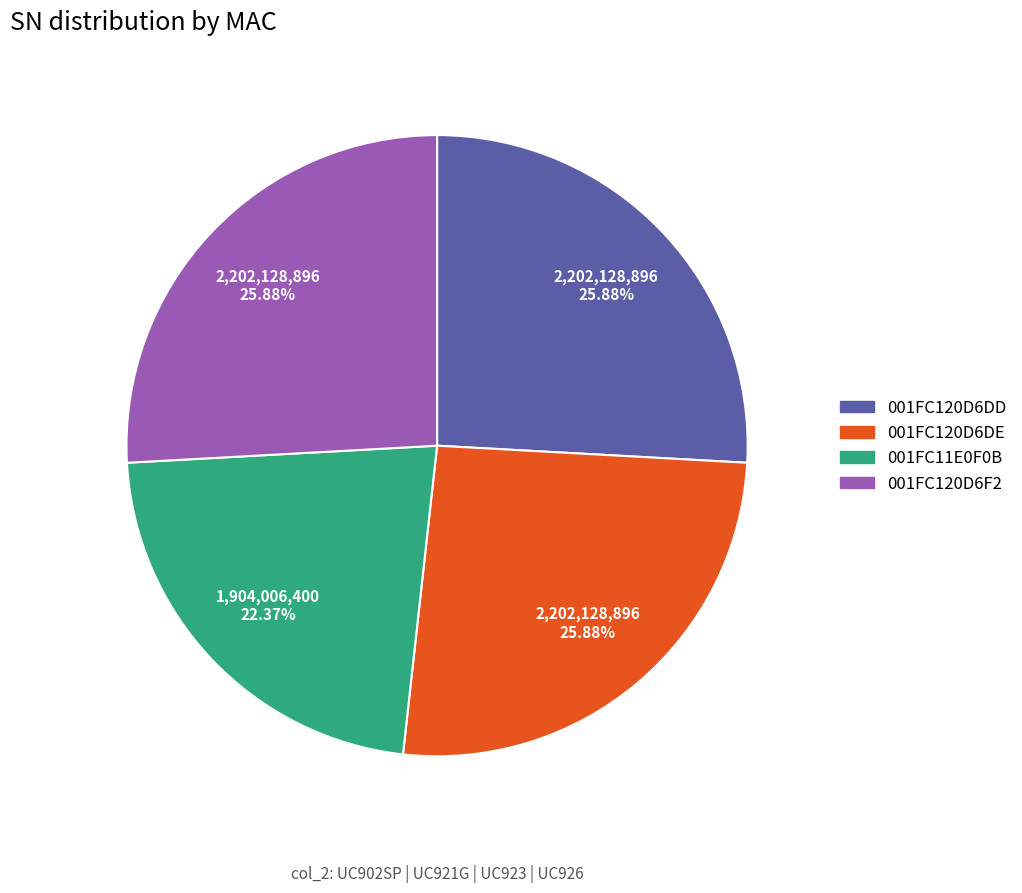

What is the smallest slice in the pie chart?

001FC11E0F0B